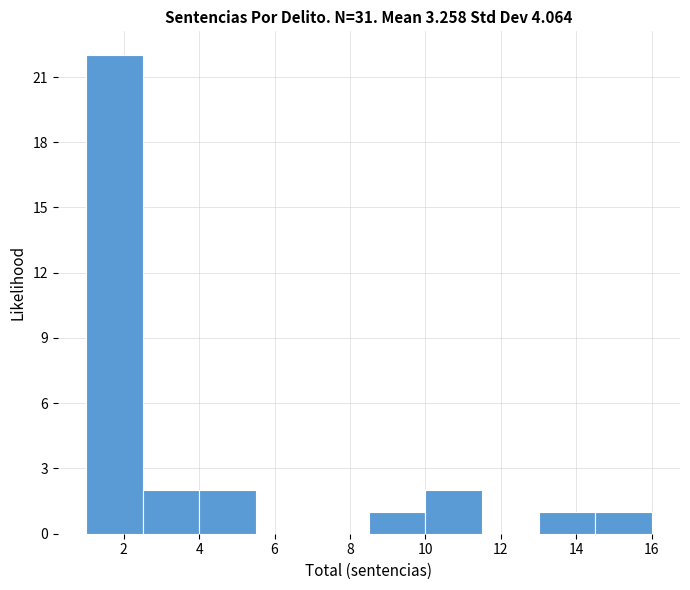

Reading left to right, transcribe this chart: for each bar, give the range it covers on the x-axis and its height. Neither the bar edges nor the heights are printed on the chart, so give them approximately, as read against the axes.

1.0 to 2.5: 22
2.5 to 4.0: 2
4.0 to 5.5: 2
5.5 to 7.0: 0
7.0 to 8.5: 0
8.5 to 10.0: 1
10.0 to 11.5: 2
11.5 to 13.0: 0
13.0 to 14.5: 1
14.5 to 16.0: 1